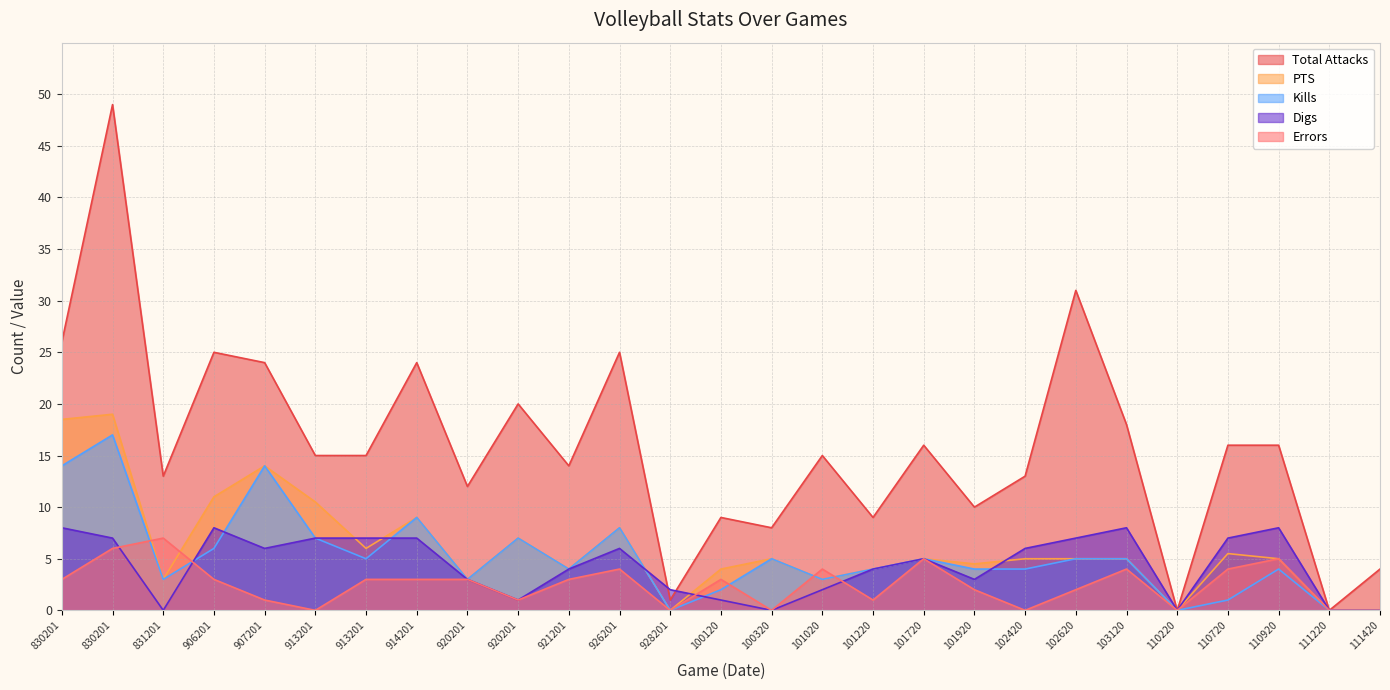

How many lines are shown in the chart?

5